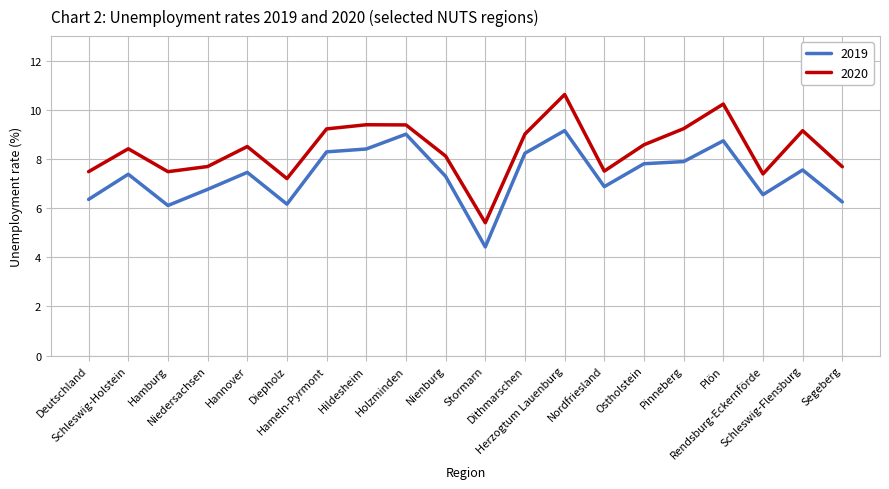

Which series changed the most between Hannover and Hildesheim?

2019